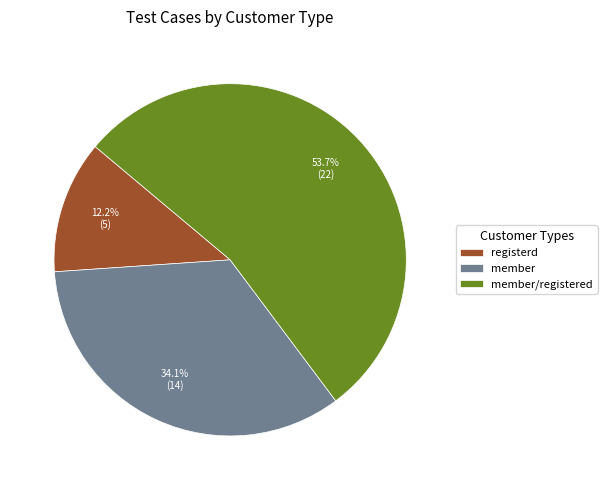

To the nearest percent, what portion does member/registered represent?

54%